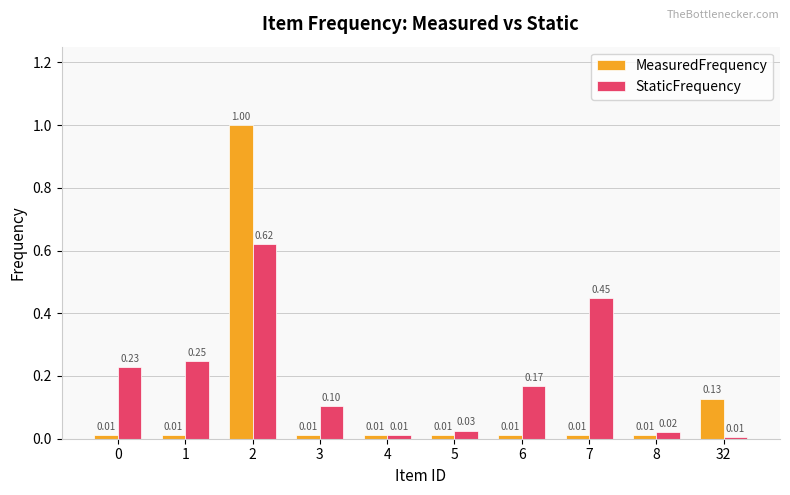

Which series changed the most between 5 and 7?

StaticFrequency